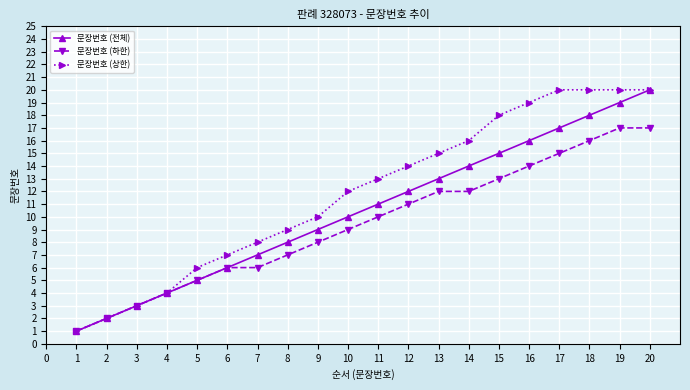

What is the value of the 문장번호 (하한) point at the 12th from the left?

11